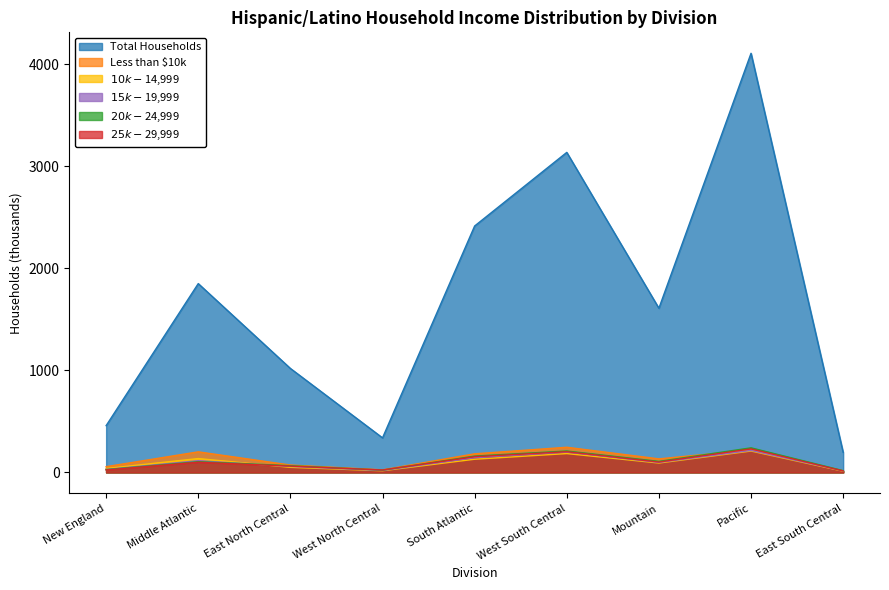

At which label does $15k-$19,999 first exceed 98?

Middle Atlantic